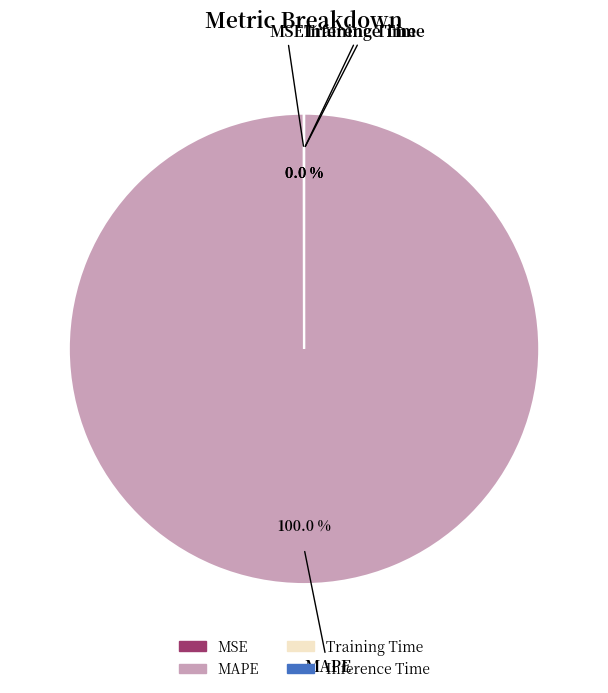

Which slice is the largest?

MAPE